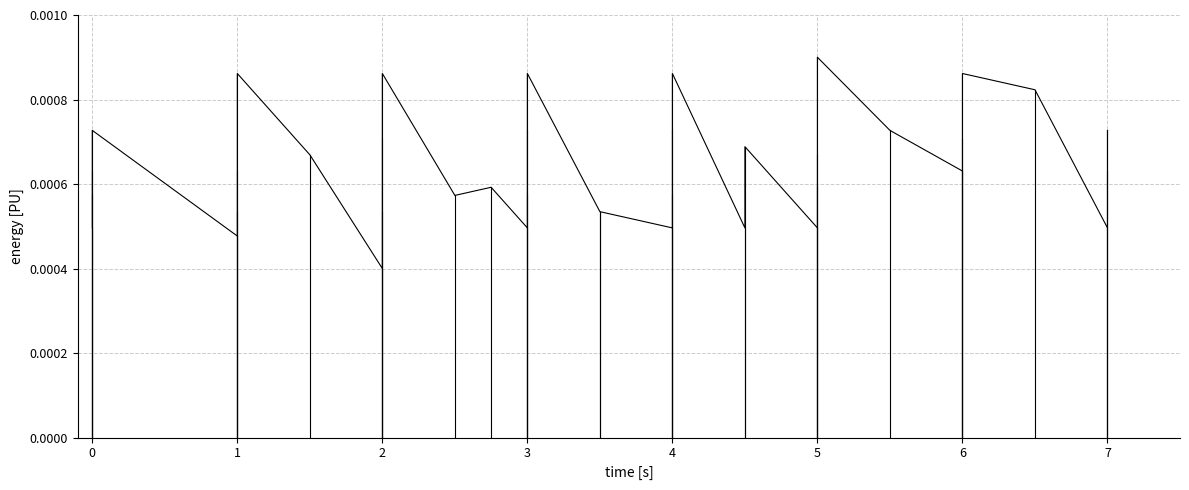

Between 6 and 5, which is larger?

6